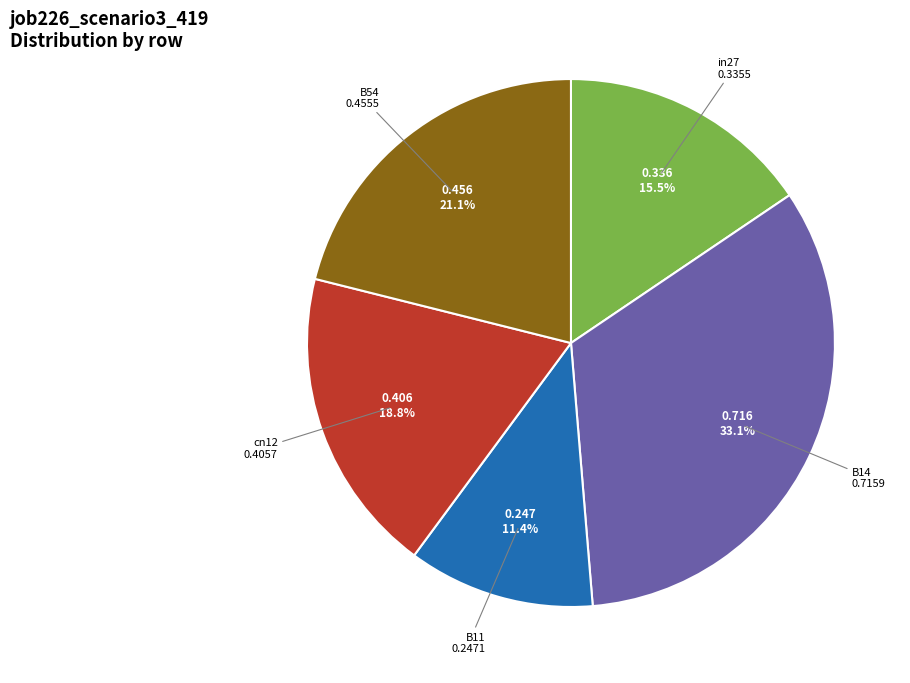

To the nearest percent, what is the average slice percentage?

20%